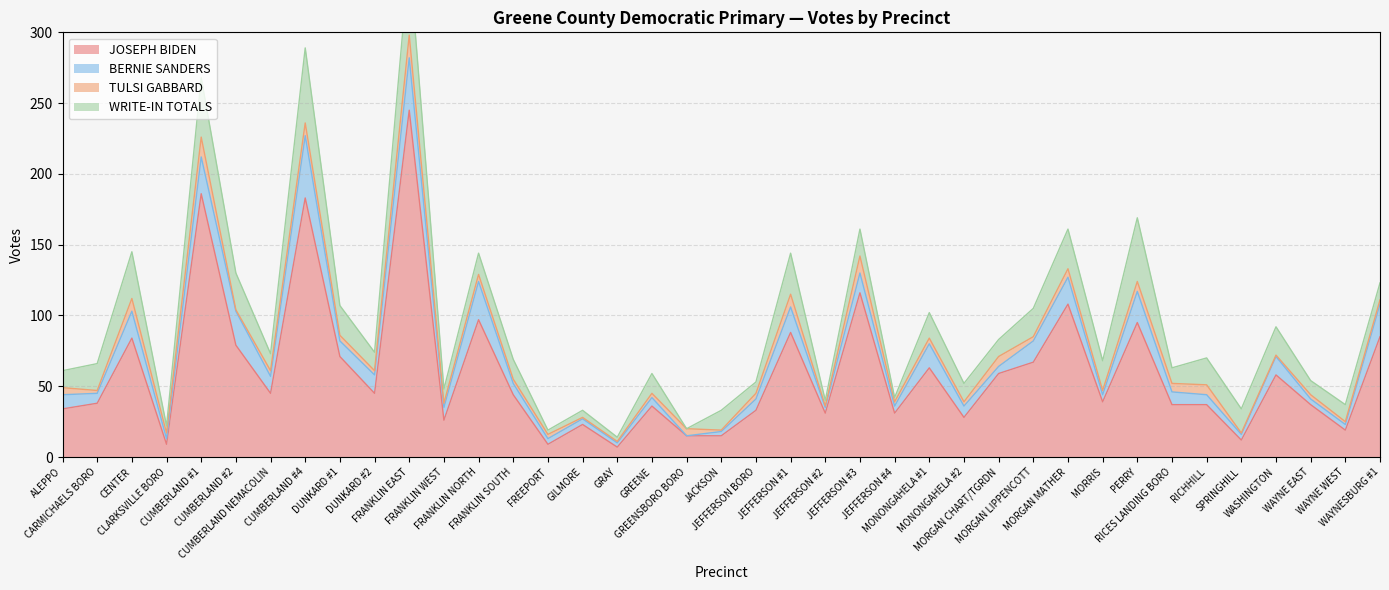

What is the difference between the BERNIE SANDERS values at MORGAN LIPPENCOTT and JEFFERSON #4?

10